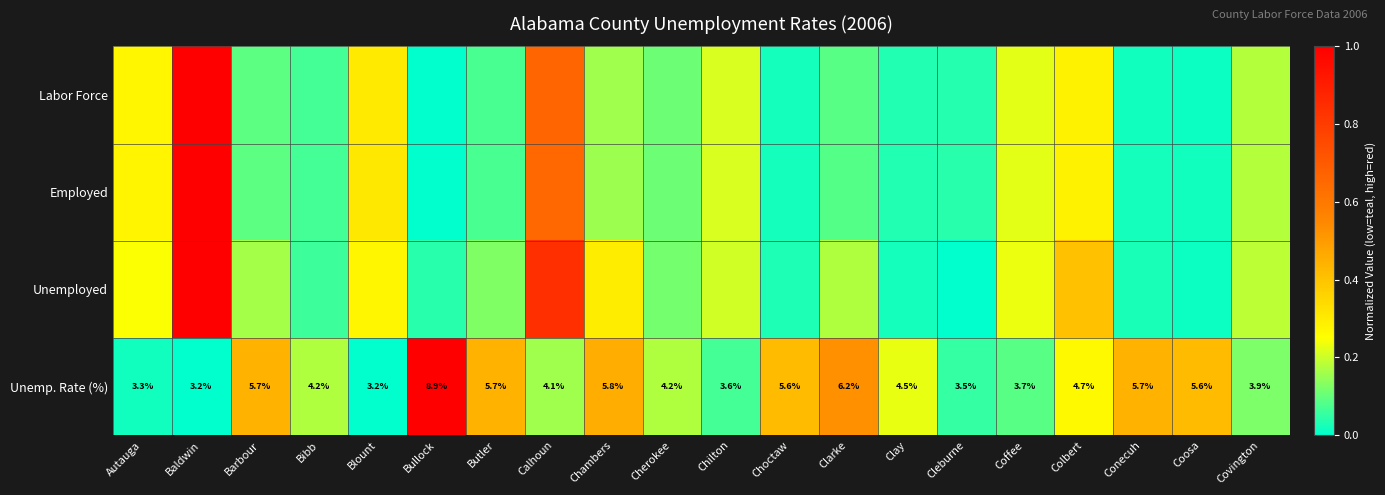

At which label does Unemp. Rate (%) first exceed 4?

Barbour